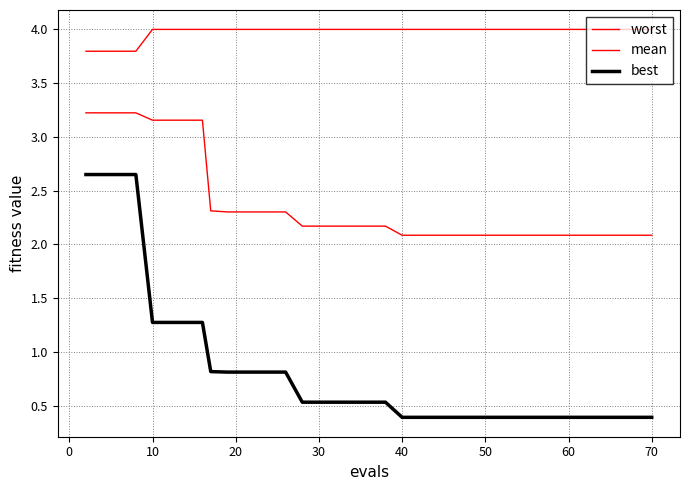

Does the chart display data point markers on the line(s)?

No